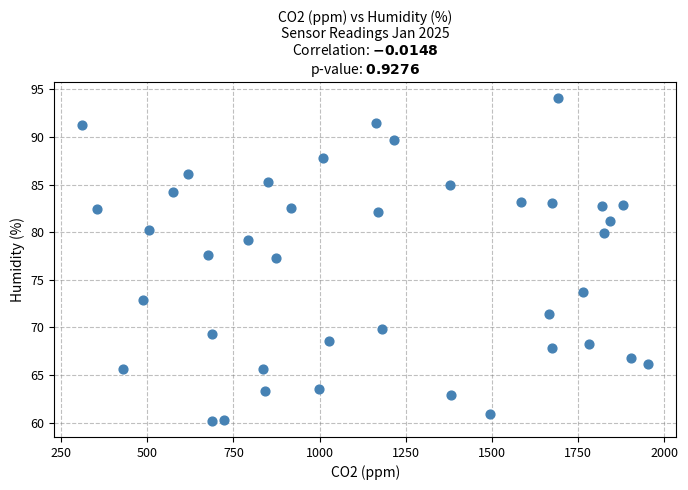

What is the range of X values (max minus min)?

1640.2